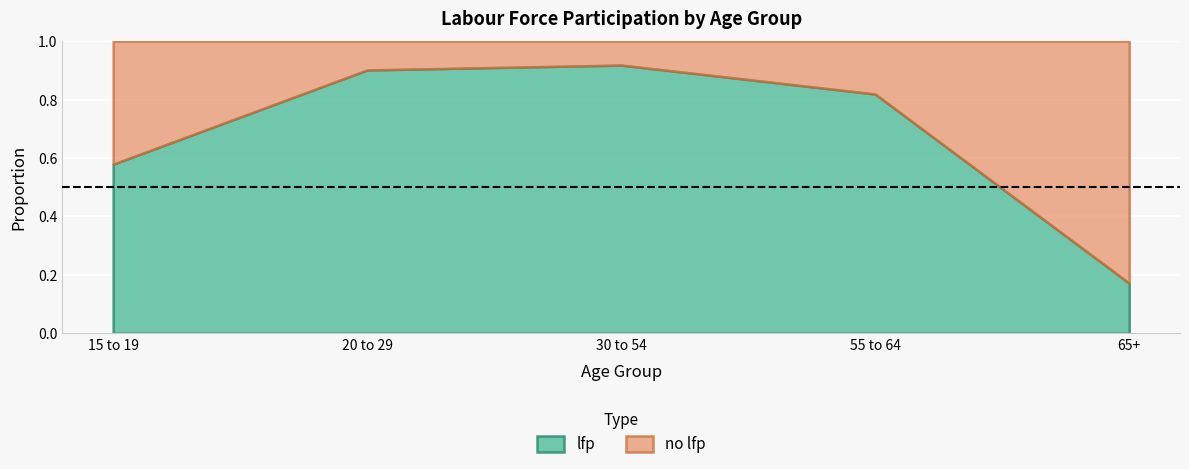

What is the label of the 5th point from the left?

65+